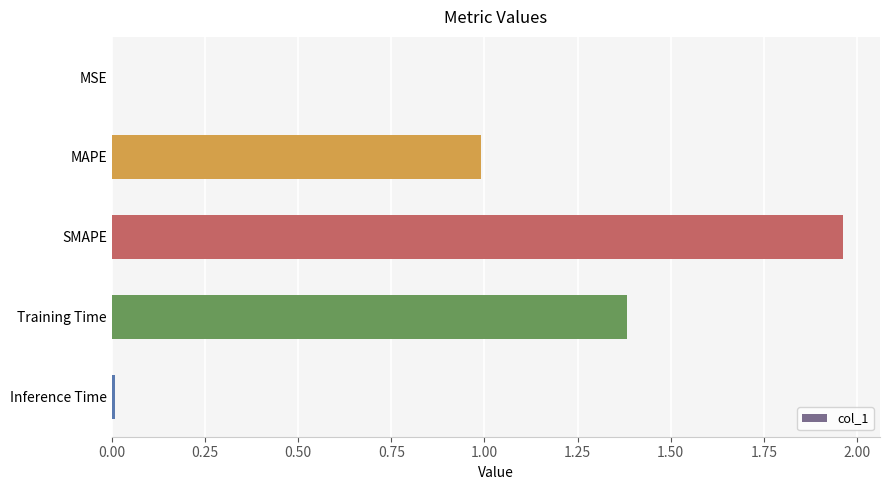

Between MAPE and Training Time, which is larger?

Training Time